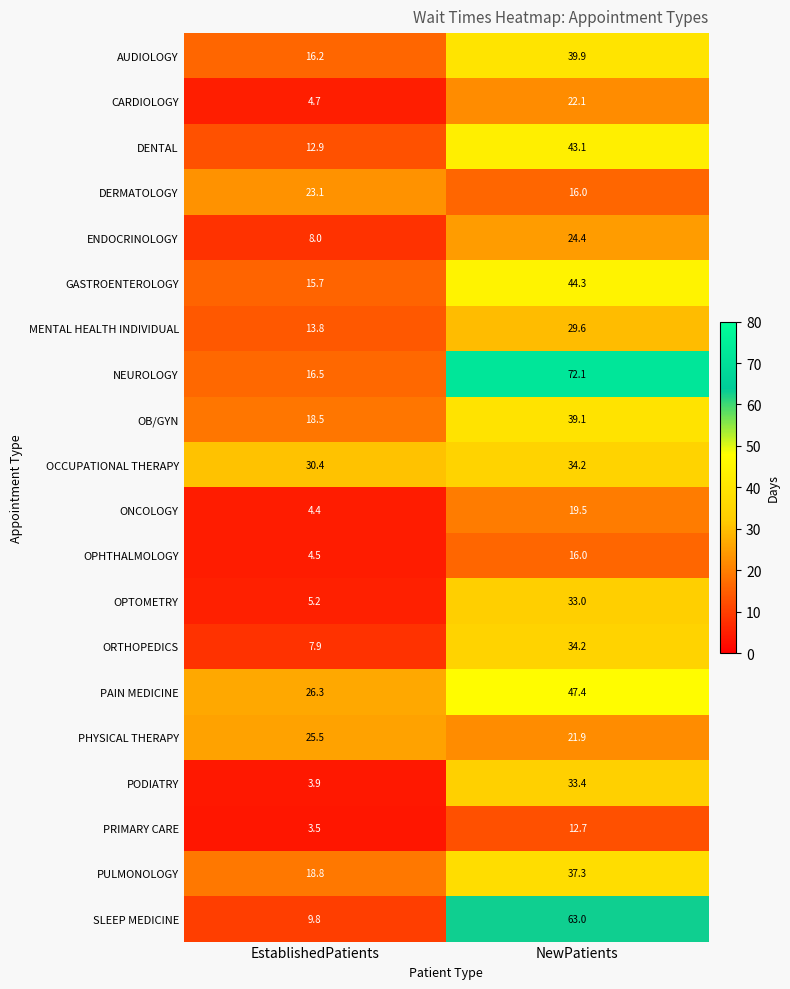

At how many categories does at least one series exceed 24?

2